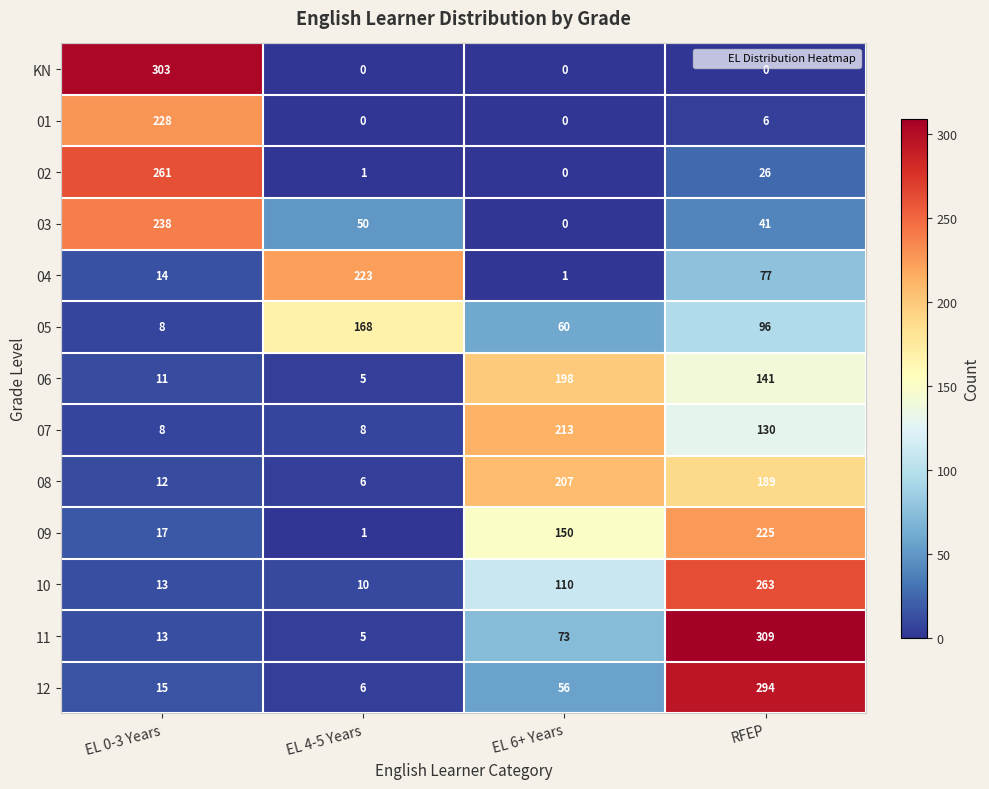

At which category is the sum across all series the highest?

RFEP